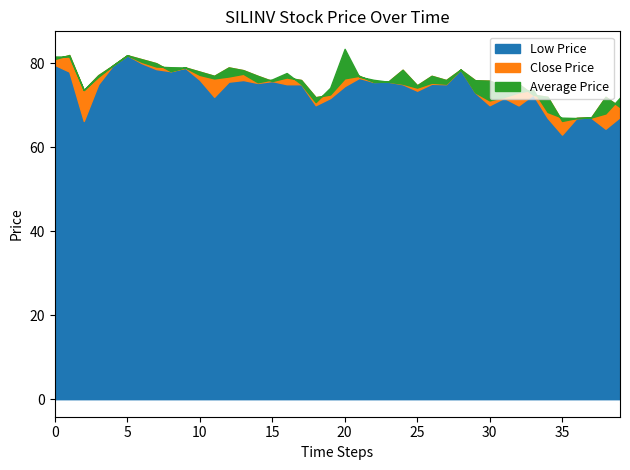

Reading left to right, list all the values displayed in this chart.

Close Price: 81.0	82.0	73.6	77.2	79.5	81.9	81.0	80.0	78.1	79.0	78.0	77.0	79.0	78.3	77.0	75.8	76.6	76.0	71.9	72.5	76.4	77.0	75.5	75.6	78.5	74.8	77.0	76.0	78.5	76.0	75.8	74.5	75.1	72.5	72.0	66.2	67.0	67.0	72.0	69.5
Average Price: 81.6	81.6	73.7	76.8	79.5	81.9	80.3	79.2	79.0	79.0	77.2	76.4	76.8	77.5	75.5	76.2	77.7	75.0	70.7	74.2	83.4	76.8	76.0	75.6	75.1	74.2	75.4	75.1	78.5	73.1	71.1	72.0	73.1	73.7	68.4	67.0	67.0	67.1	68.0	71.8
Low Price: 79.6	78.0	66.2	75.0	79.5	81.9	80.0	78.6	78.1	78.9	76.0	72.0	75.6	76.0	75.3	75.8	75.0	75.0	70.0	71.7	74.5	76.5	75.5	75.6	75.0	73.5	75.1	75.0	78.5	73.0	70.0	71.8	70.0	72.5	67.0	63.0	67.0	67.0	64.4	67.2